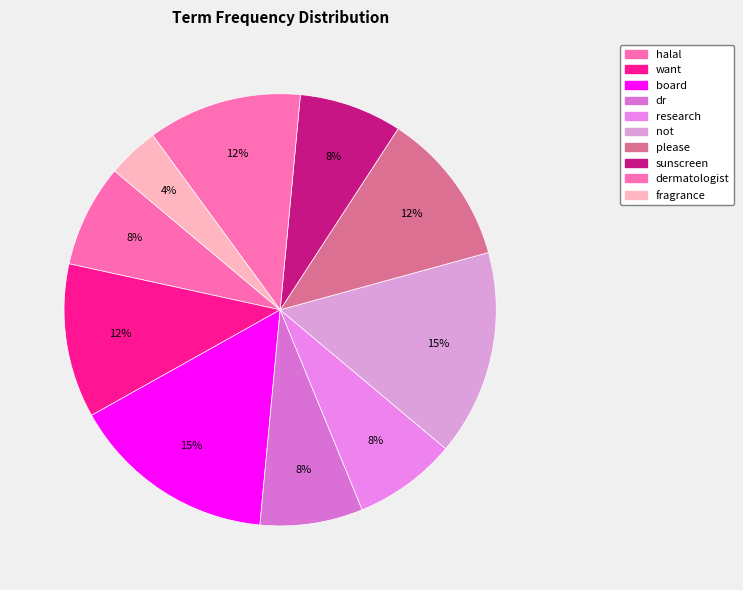

To the nearest percent, what portion does dr represent?

8%